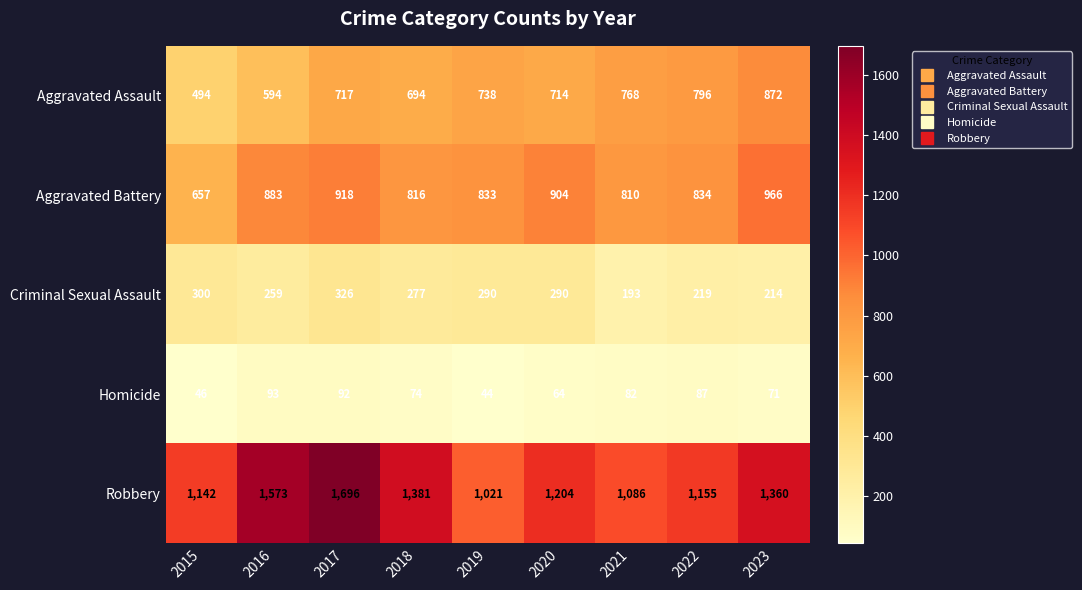

Which series has the largest total across all categories?

Robbery